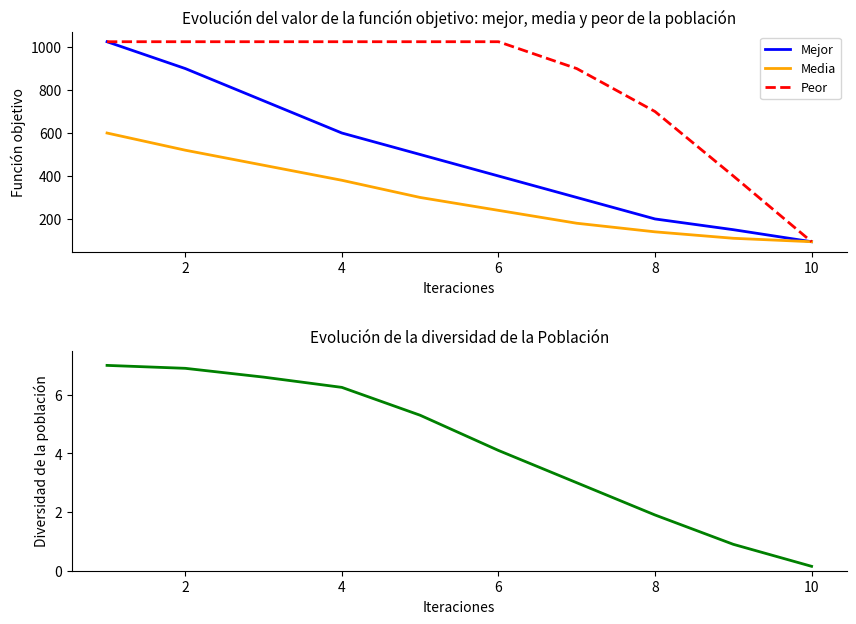

What is the value of the Diversidad point at the 2nd from the left?

6.9